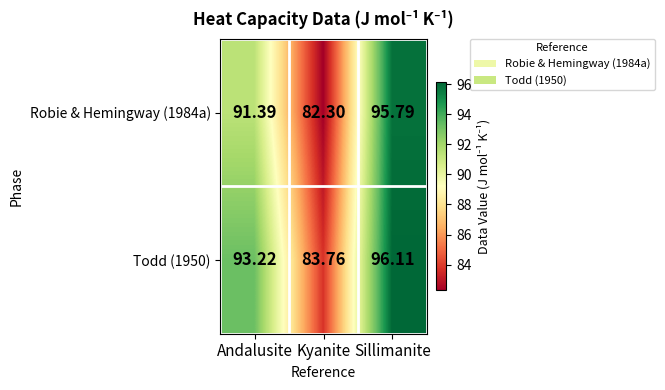

Between Kyanite and Sillimanite, which series saw the biggest shift?

Robie & Hemingway (1984a)